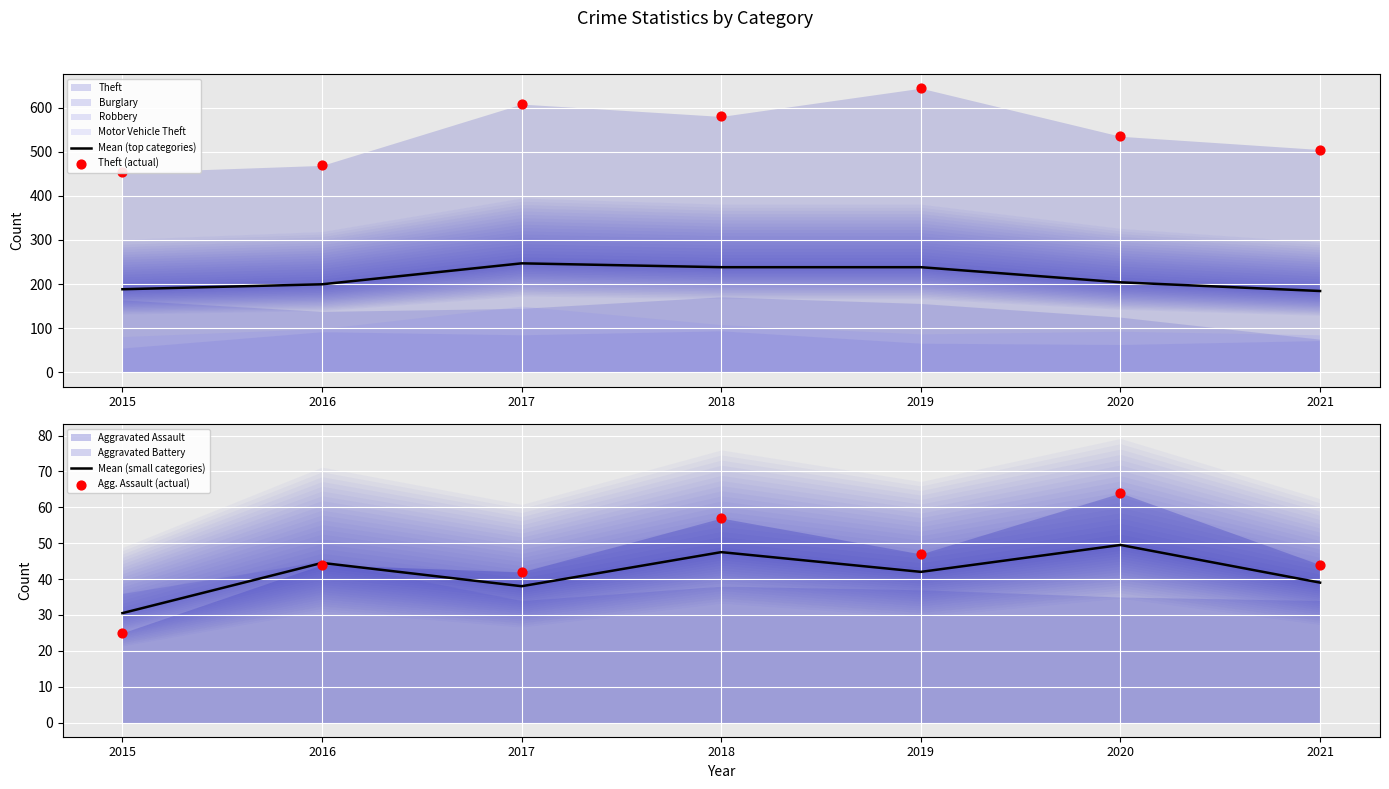

Is the value of Mean (top categories) at 2016 greater than the value of Agg. Assault (actual) at 2021?

Yes